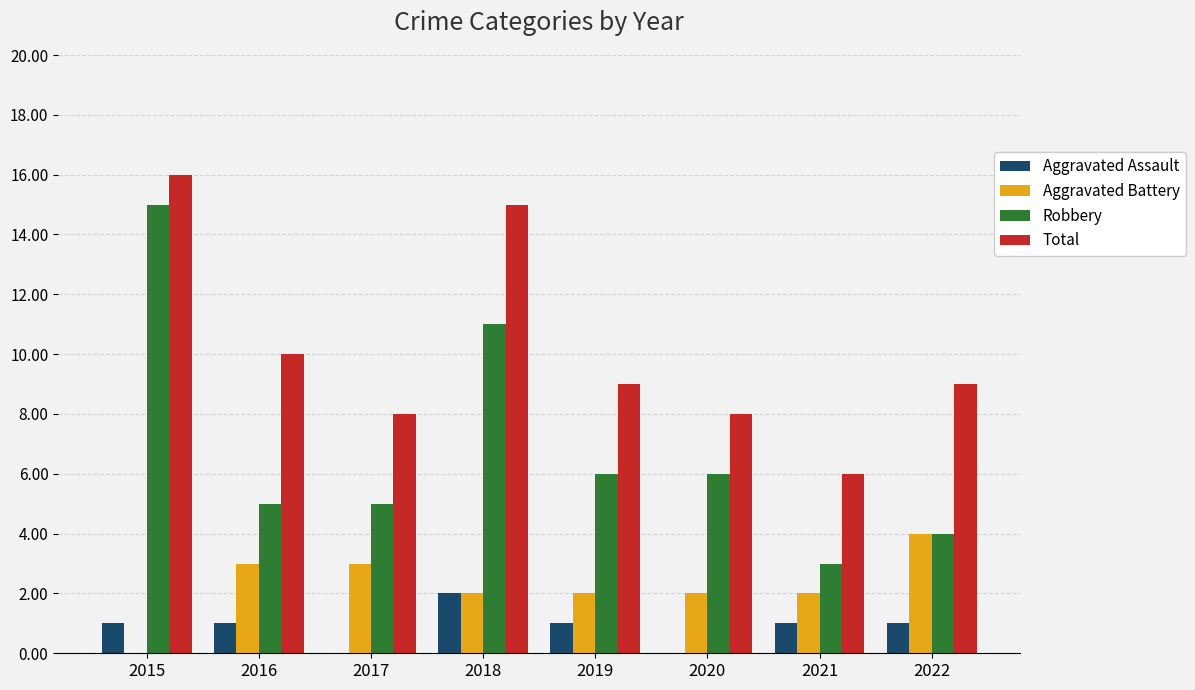

What is the total value across all series at 2019?

18